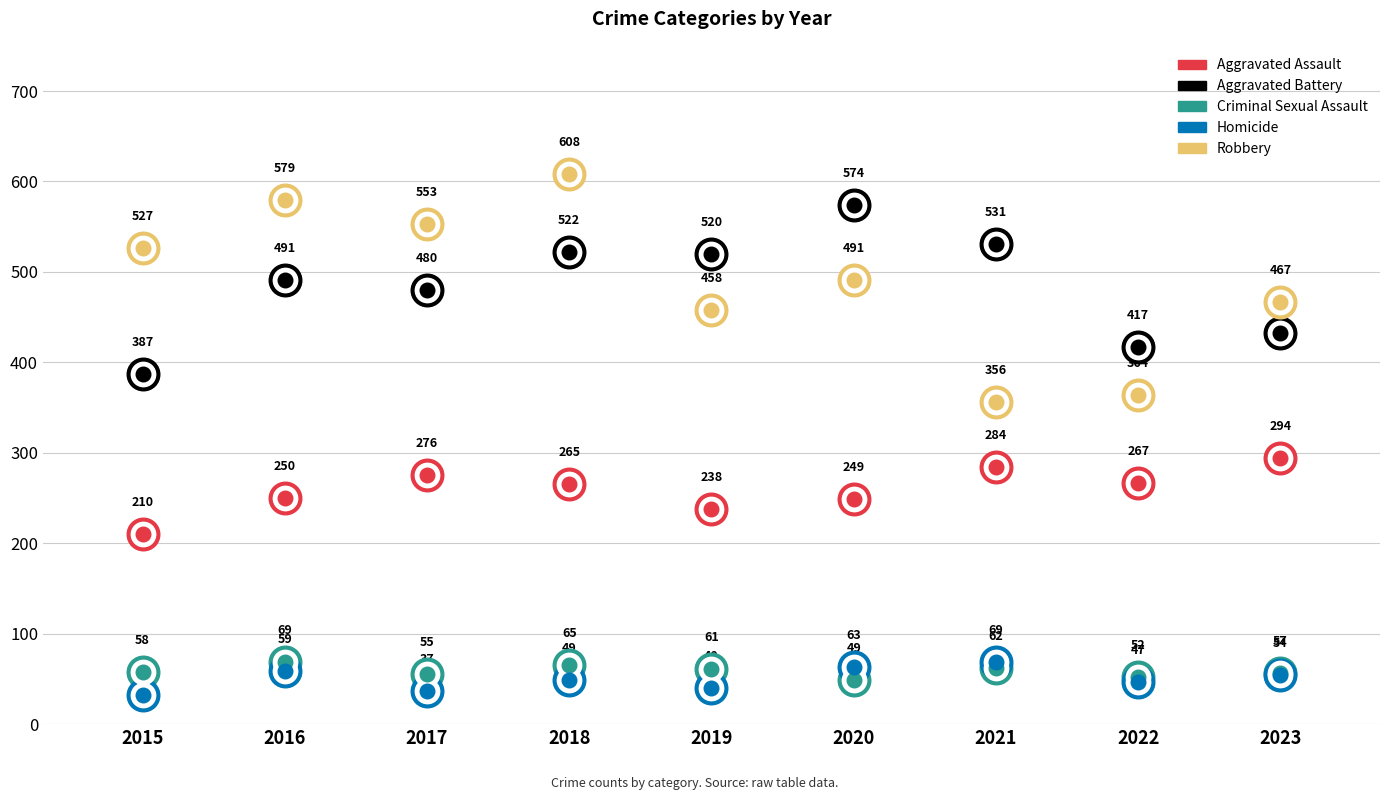

Which series has the largest total across all categories?

Robbery